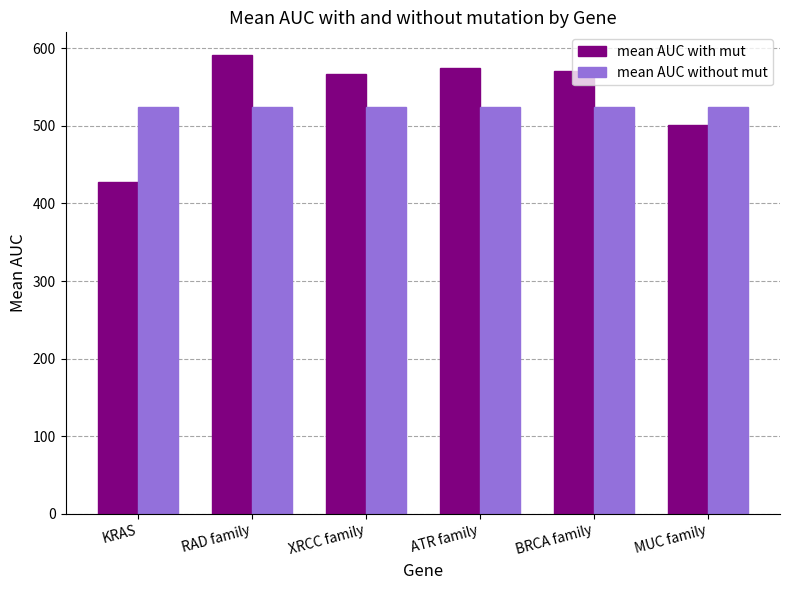

Which series has the largest total across all categories?

mean AUC with mut